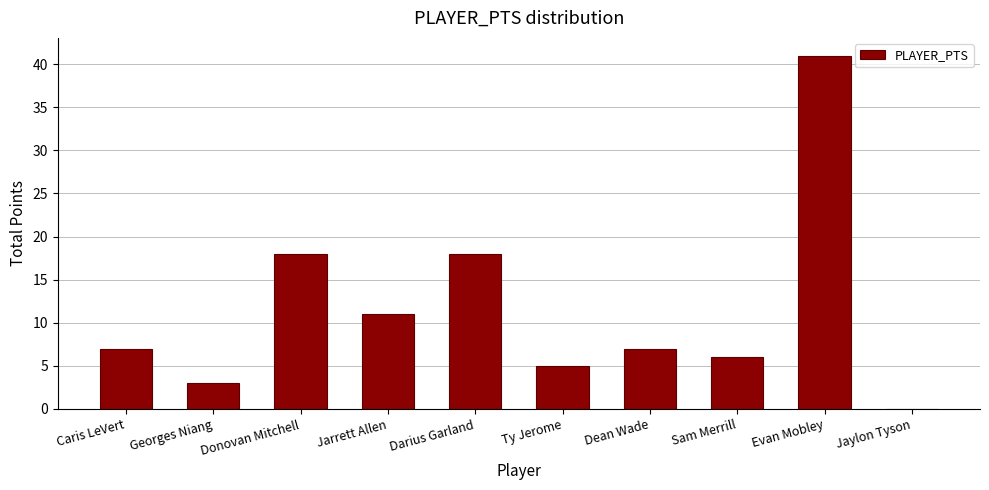

What is the change in value from Darius Garland to Dean Wade?

-11